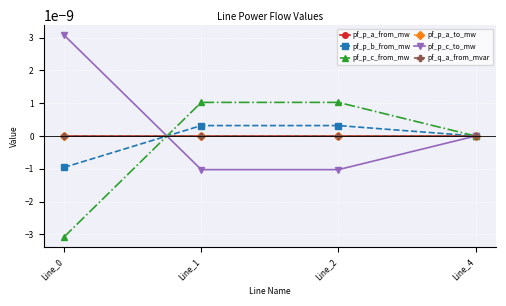

Which series has the largest total across all categories?

pf_p_c_to_mw